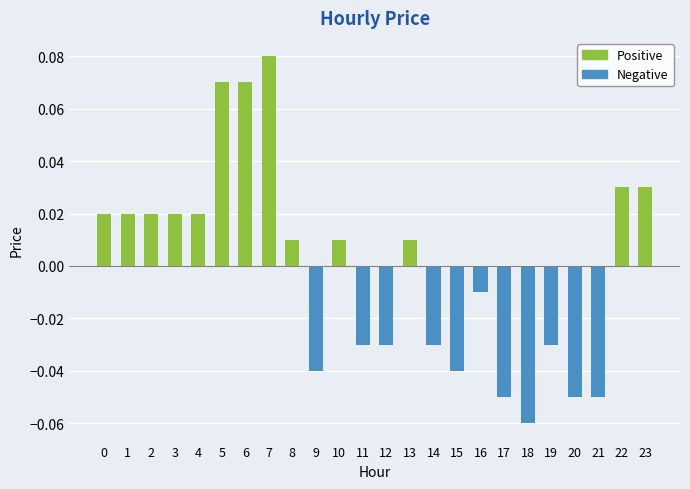

How many categories are shown in the chart?

24